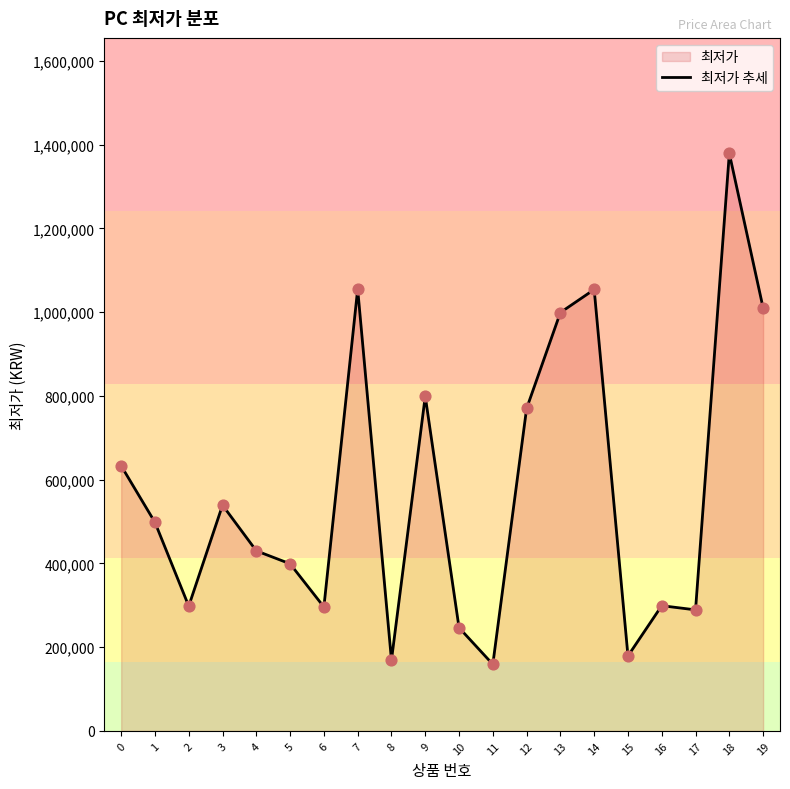

Between 19 and 18, which is larger?

18